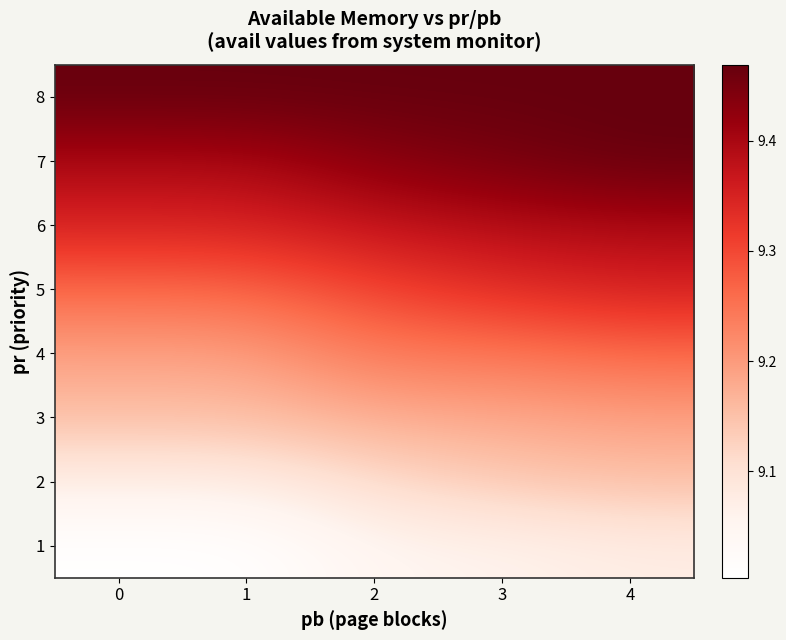

Which has a higher value, 4 or 1?

4